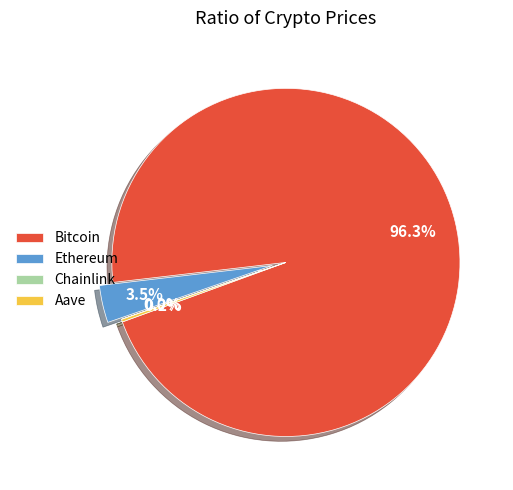

What is the largest slice in the pie chart?

Bitcoin